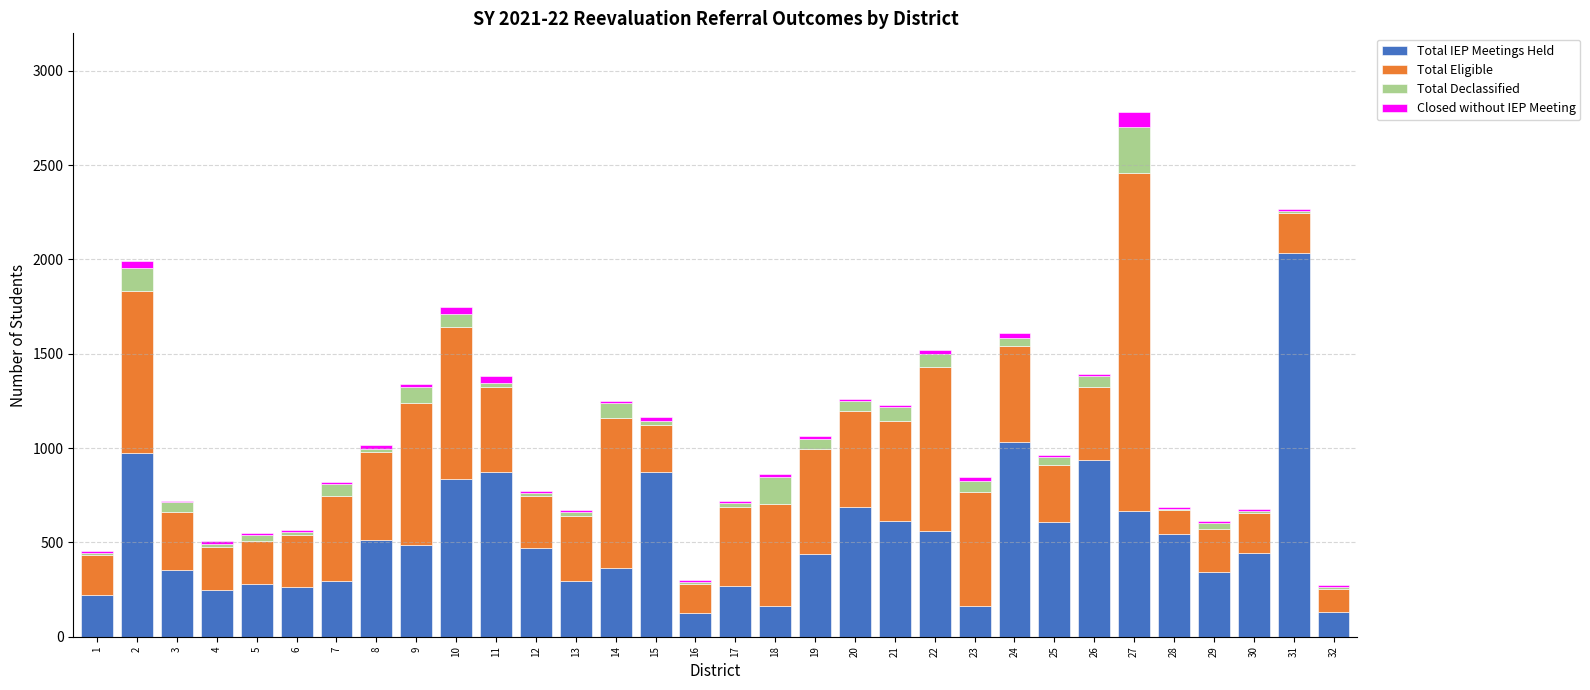

What is the maximum value for Total IEP Meetings Held?

2035